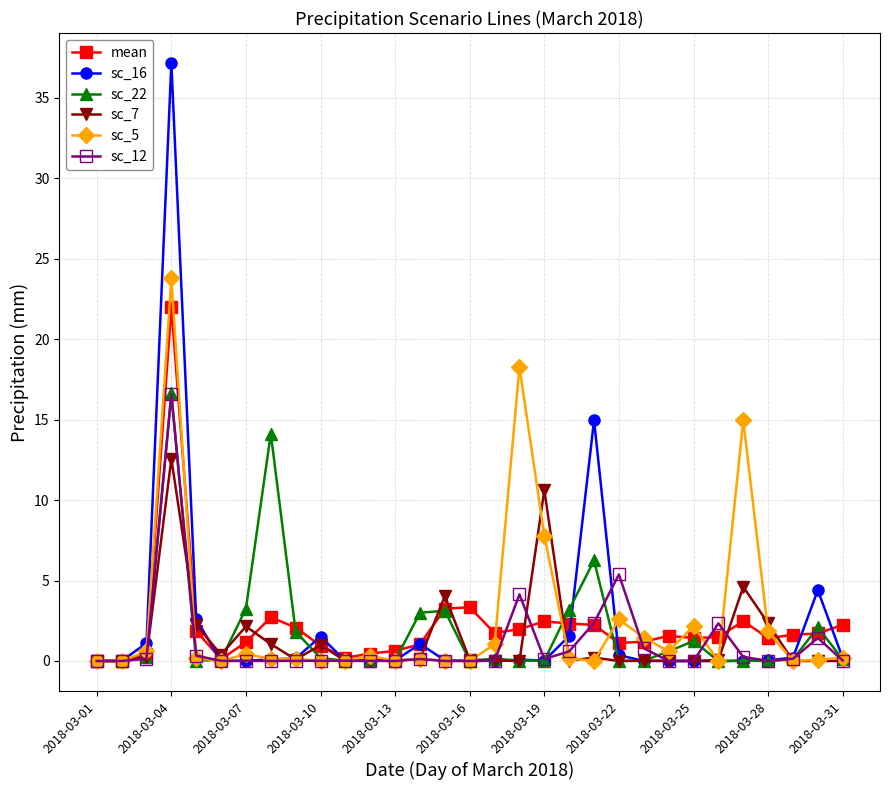

What are all the series names shown in the legend?

mean, sc_16, sc_22, sc_7, sc_5, sc_12